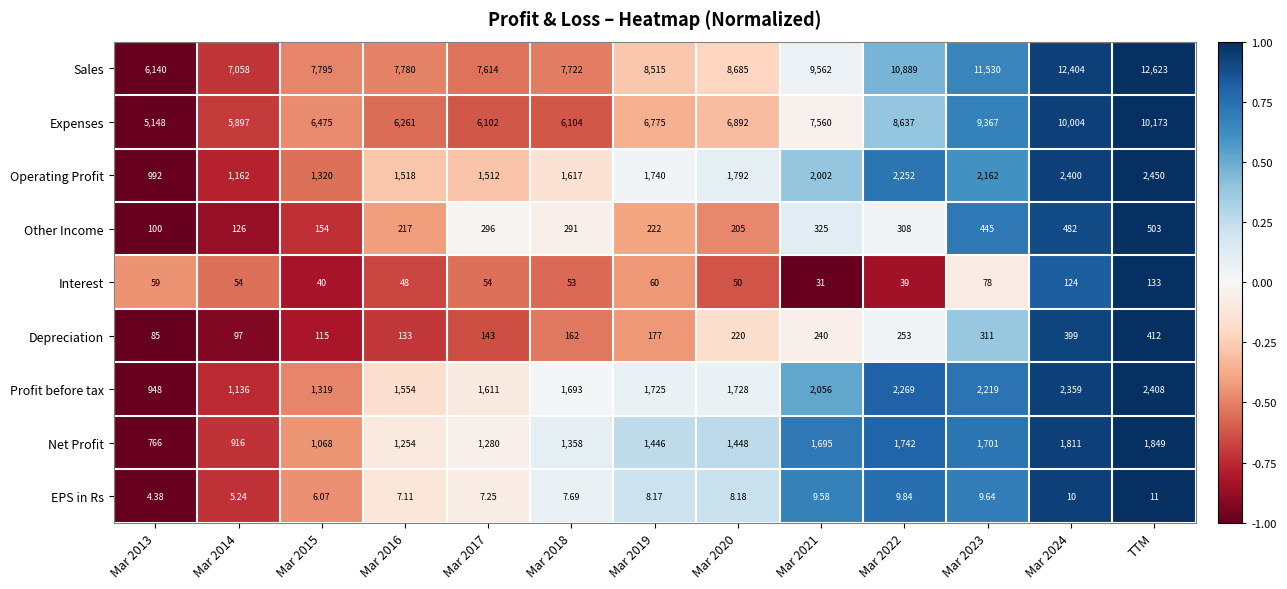

Which series changed the most between Mar 2015 and Mar 2024?

Sales